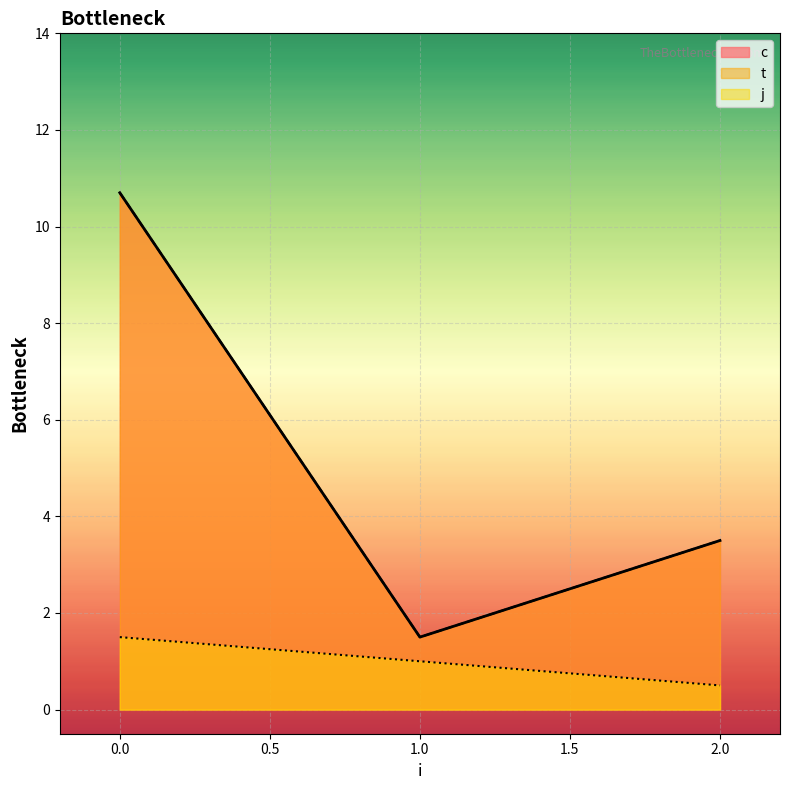

In t, how many points are lower than both neighbors (excluding endpoints)?

1